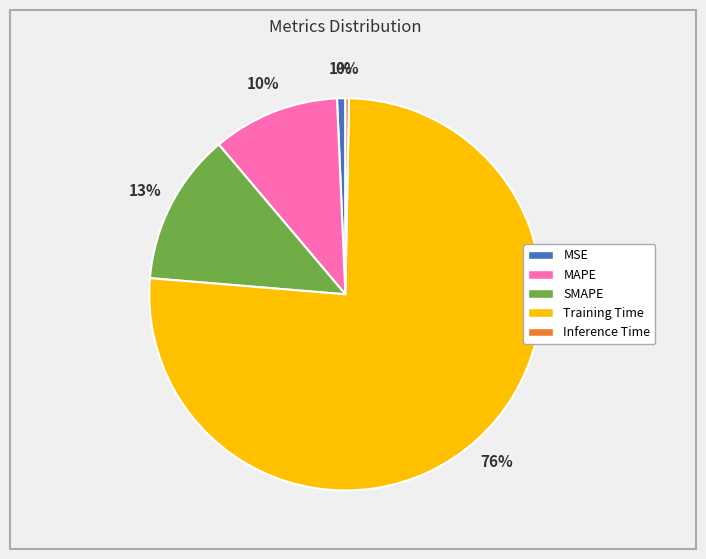

Which slice represents more than half of the pie?

Training Time